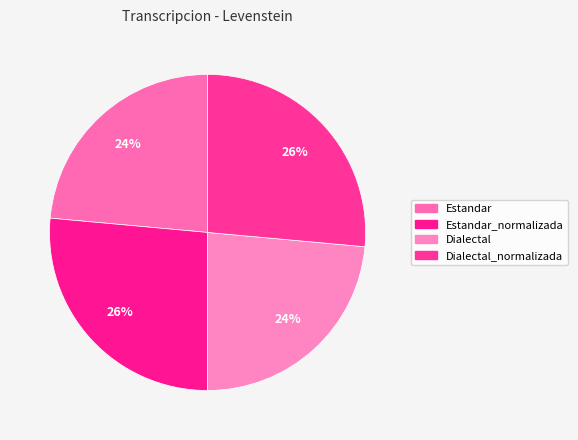

How many slices are in this pie chart?

4